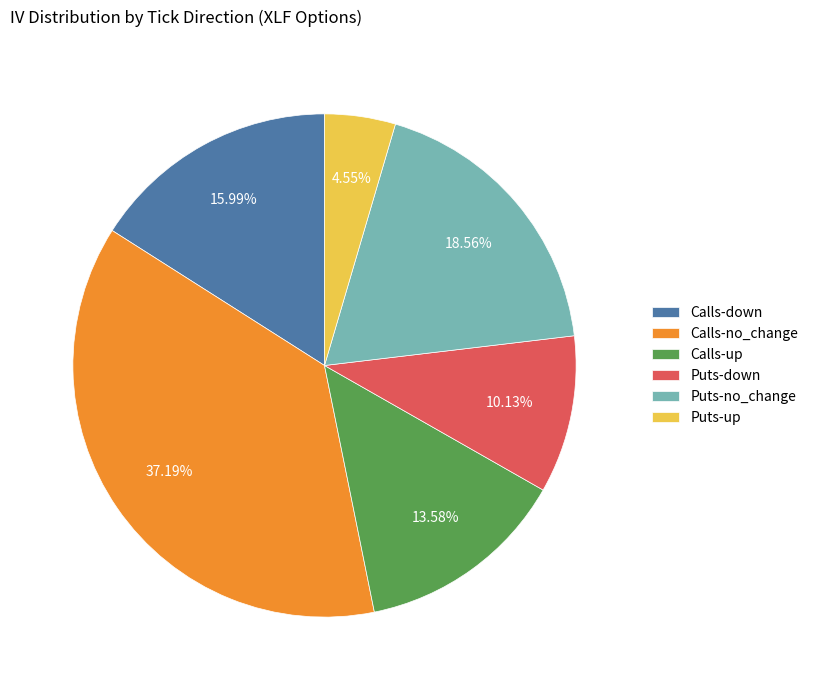

What is the largest slice in the pie chart?

Calls-no_change